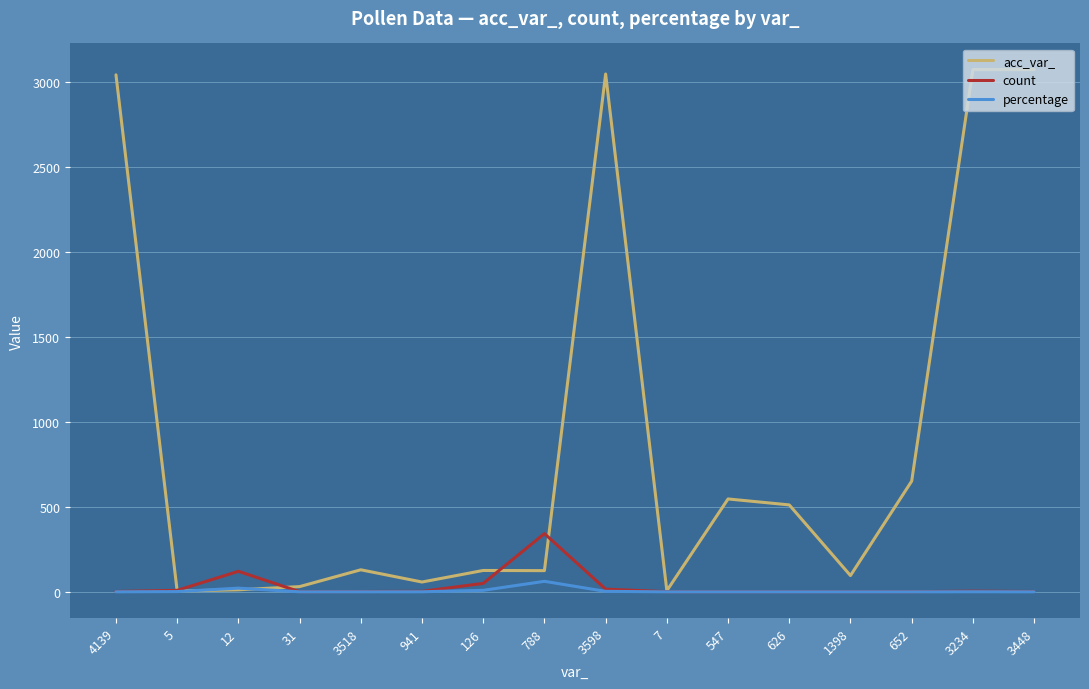

What position from the left is 5?

2